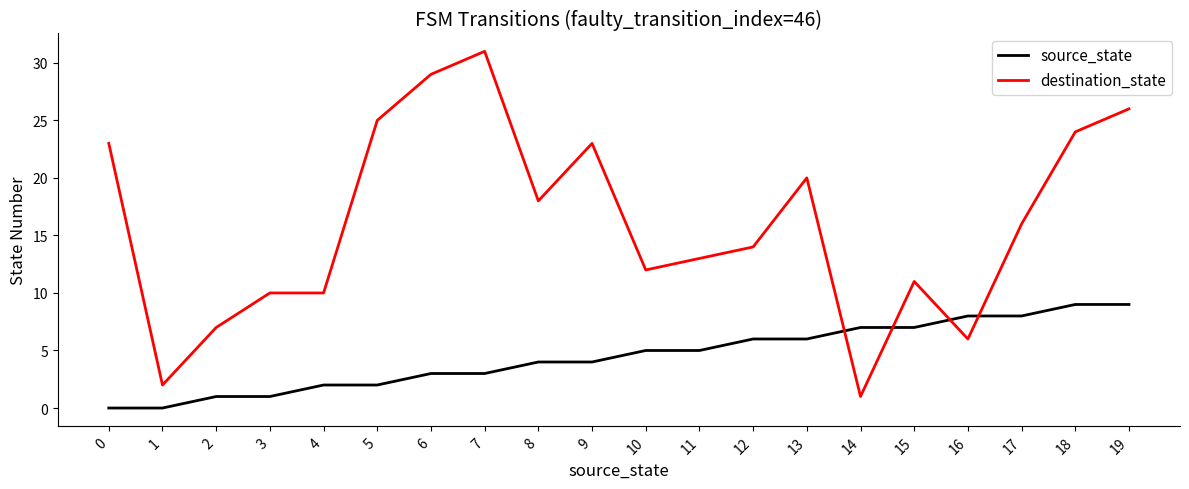

Between 7 and 16, which series saw the biggest shift?

destination_state